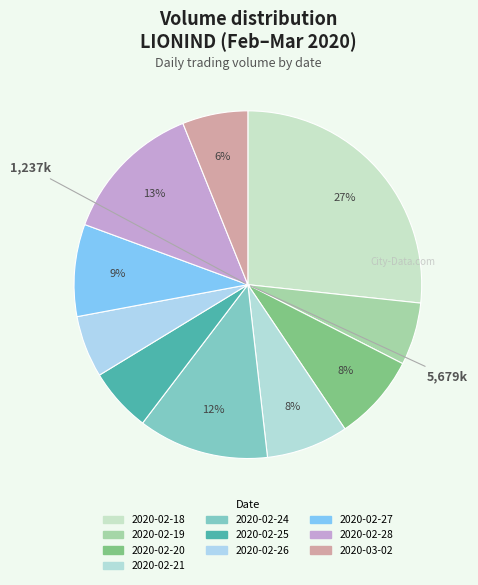

What is the total percentage of 2020-02-26 and 2020-02-25?

11.7%